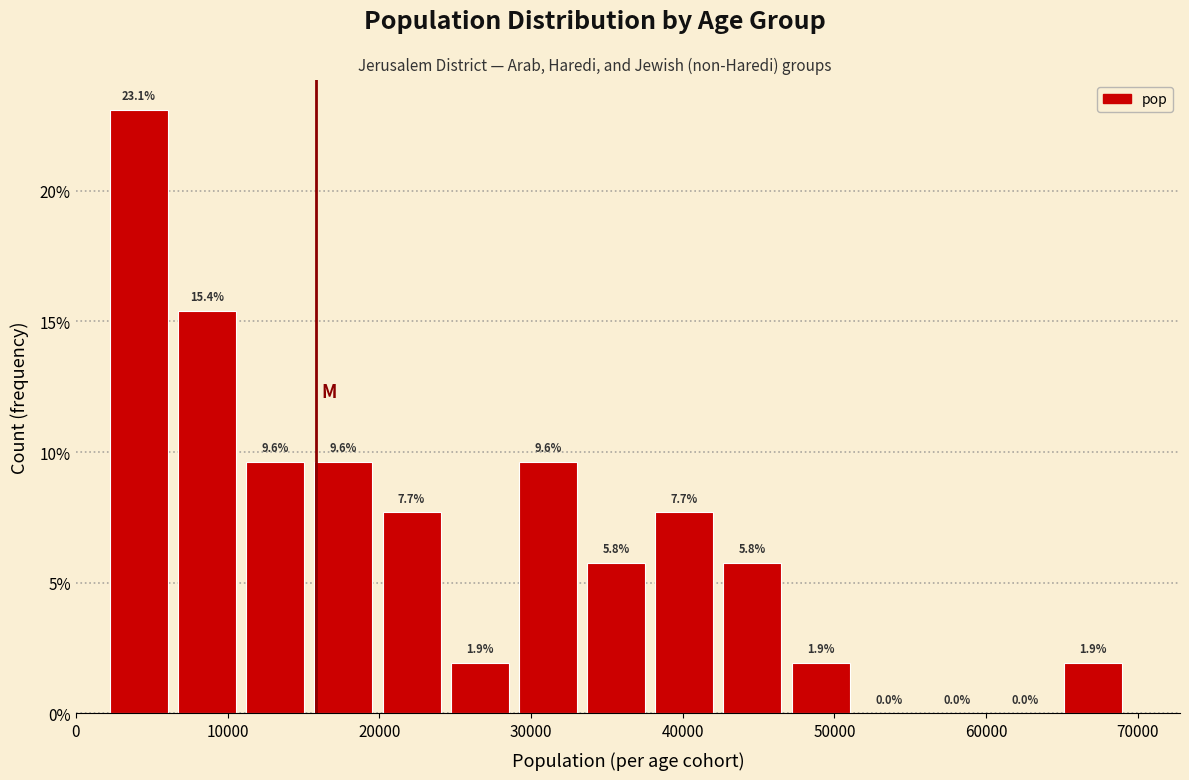

What is the height of the bar covering 33000 to 38000 on the x-axis? The bar edges are not printed on the chart, so give them approximately, as read against the axis.

5.8